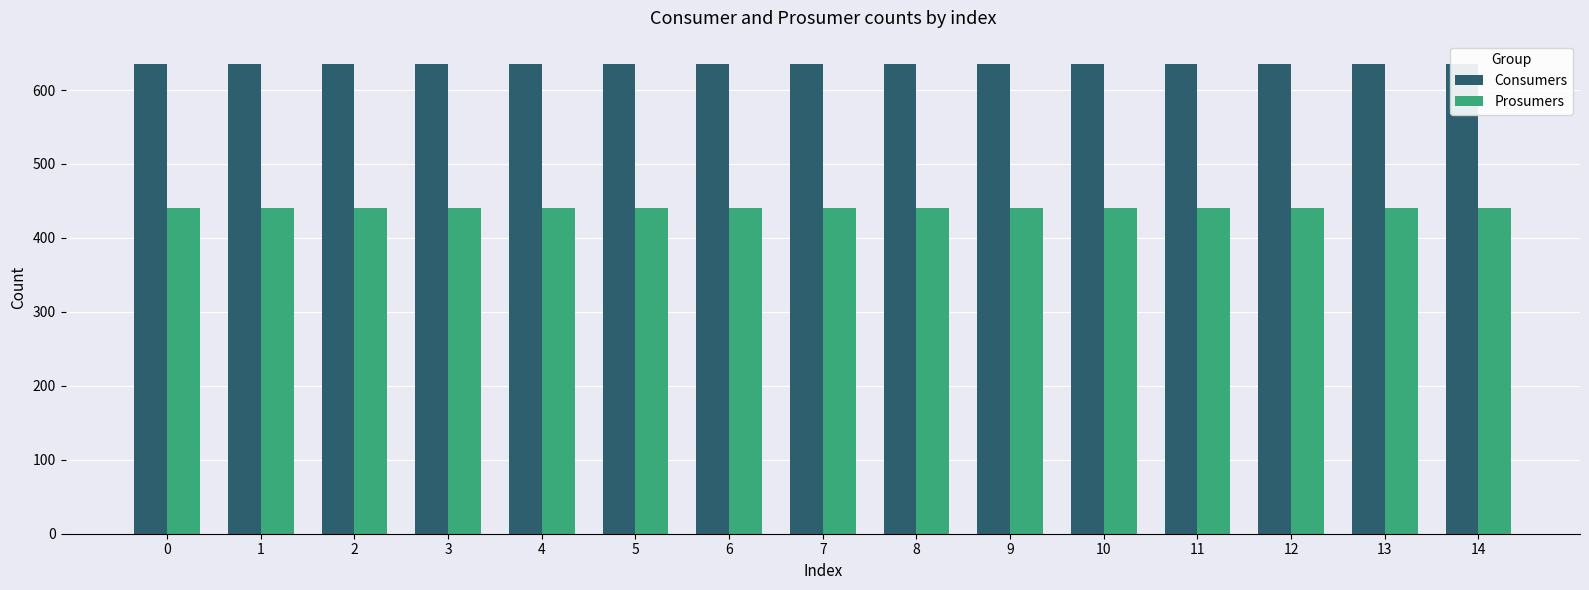

How many bars are there in each group?

2